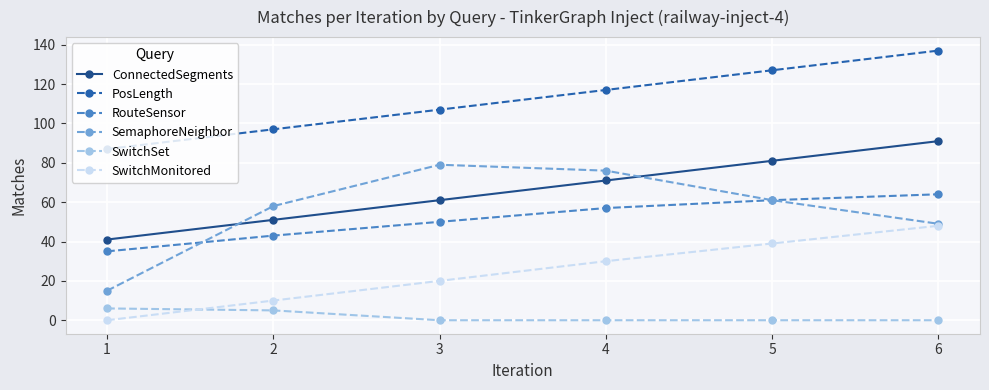

Which series has the largest range (max minus min)?

SemaphoreNeighbor